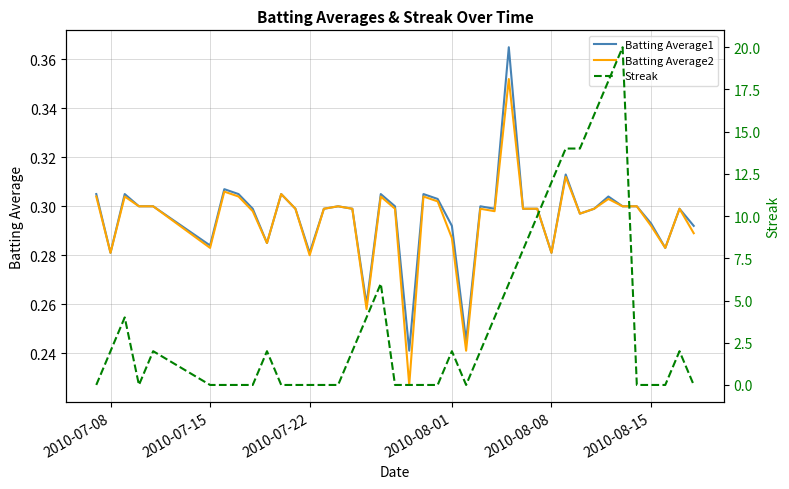

What is the maximum value for Batting Average1?

0.4